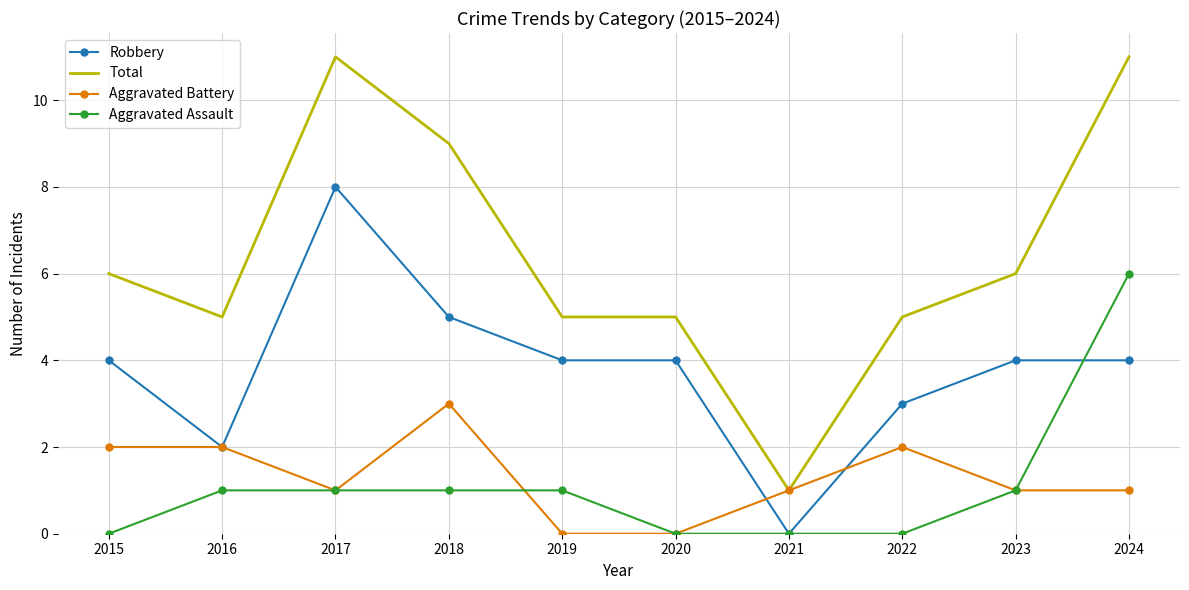

What is the difference between the Aggravated Battery values at 2018 and 2016?

1